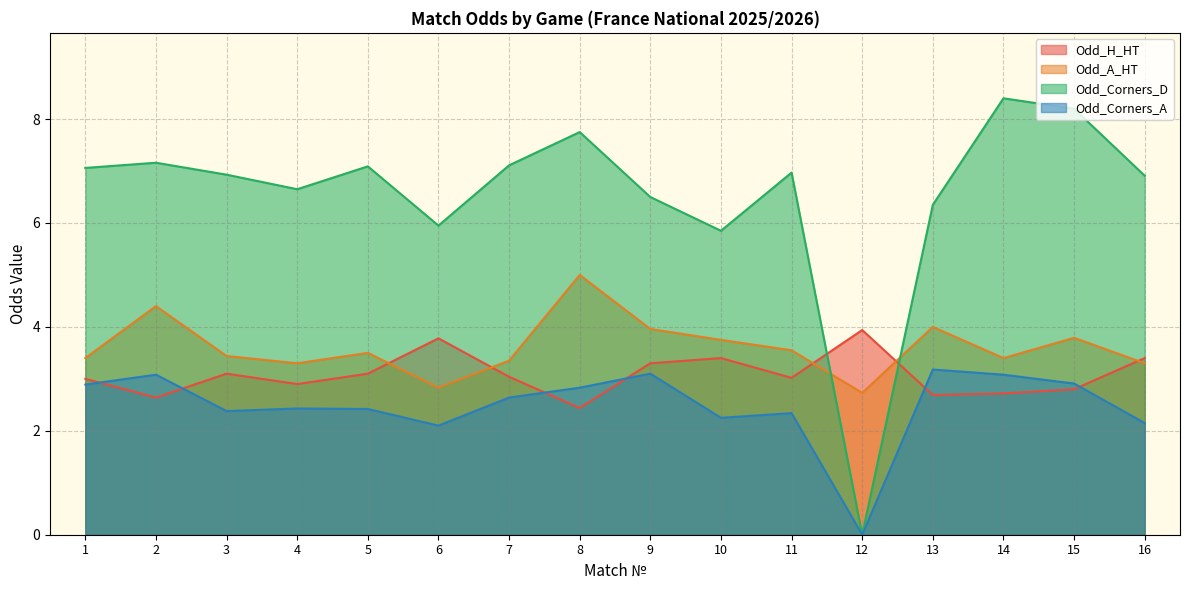

In Odd_Corners_D, how many points are higher than both neighbors (excluding endpoints)?

5